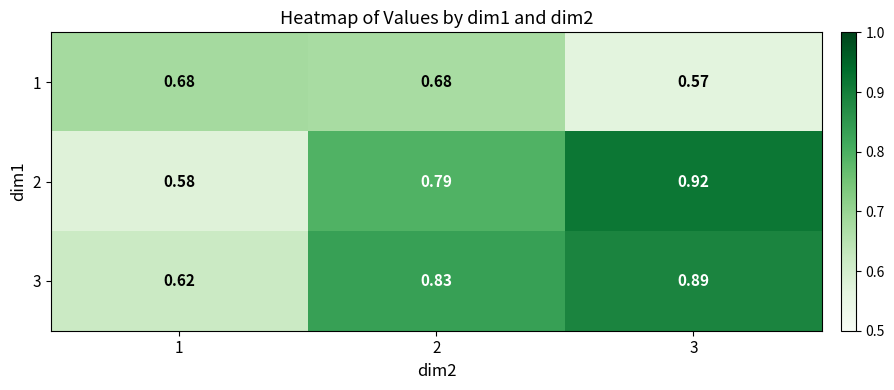

Is the value of 1 at 3 greater than the value of 3 at 3?

No